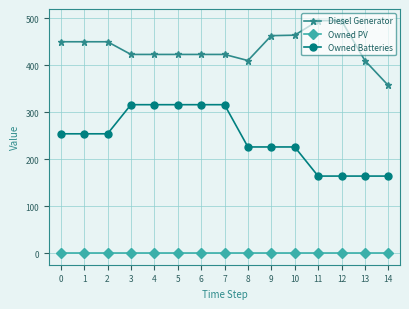

The value of Diesel Generator at 4 is 423. True or false?

True